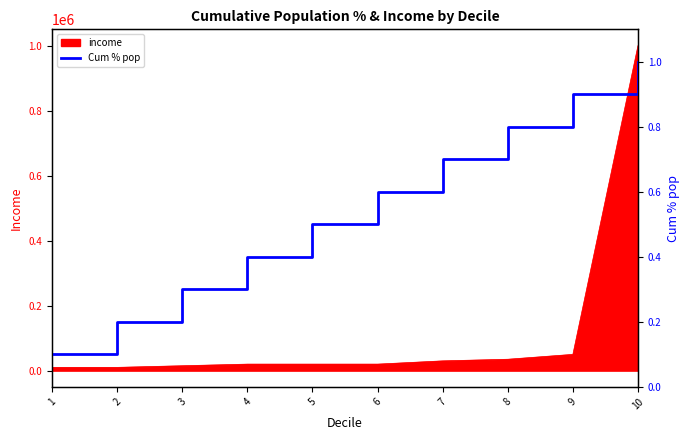

Between 3 and 5, which is larger?

5